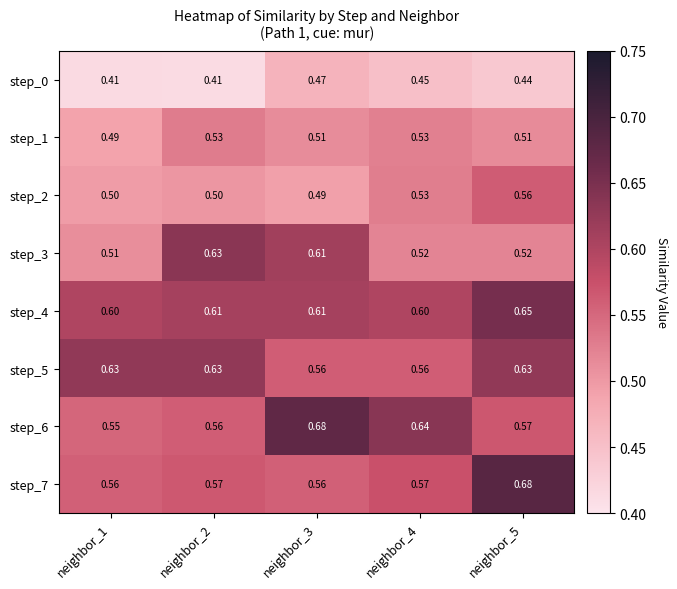

Which series has the largest range (max minus min)?

step_6